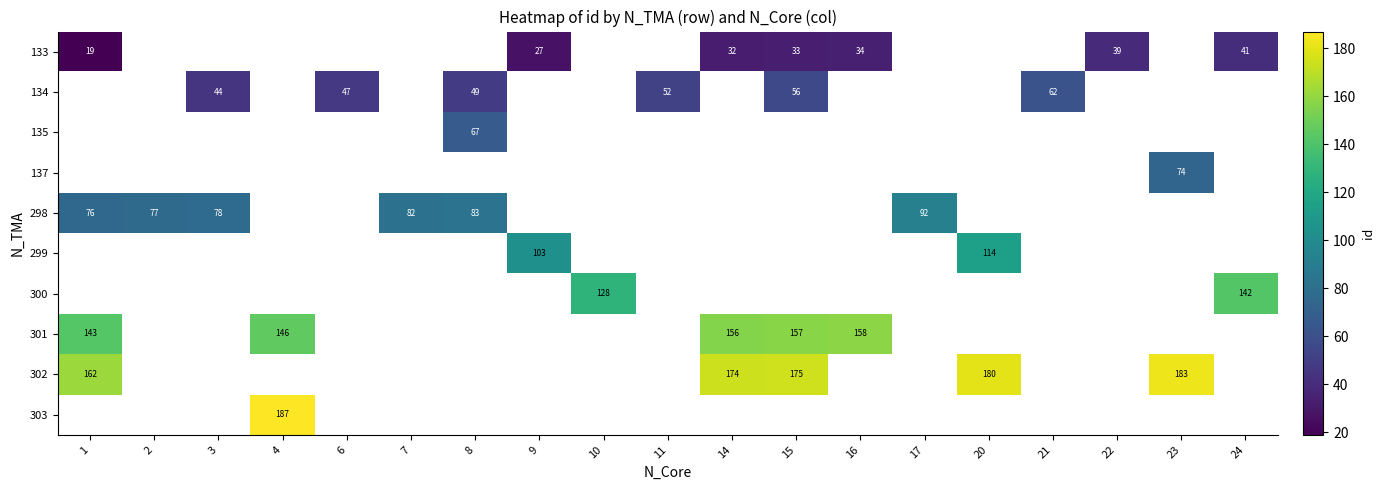

How many series are shown in this chart?

10